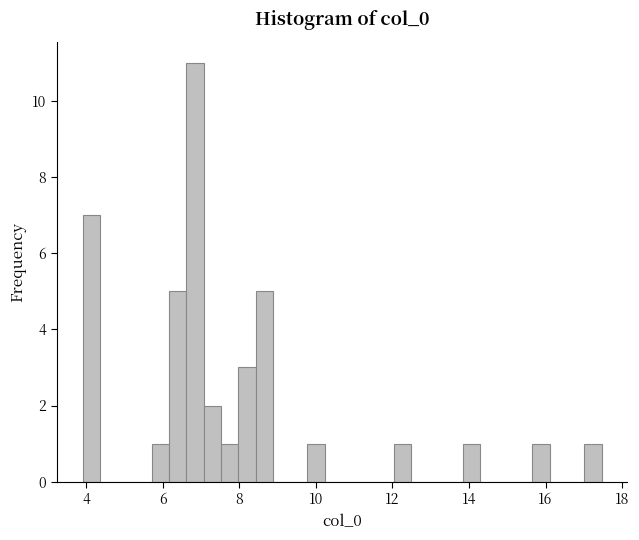

Around what value on the x-axis is the tallest bar? Give the approximate position of its centre, as read against the axis.

6.8